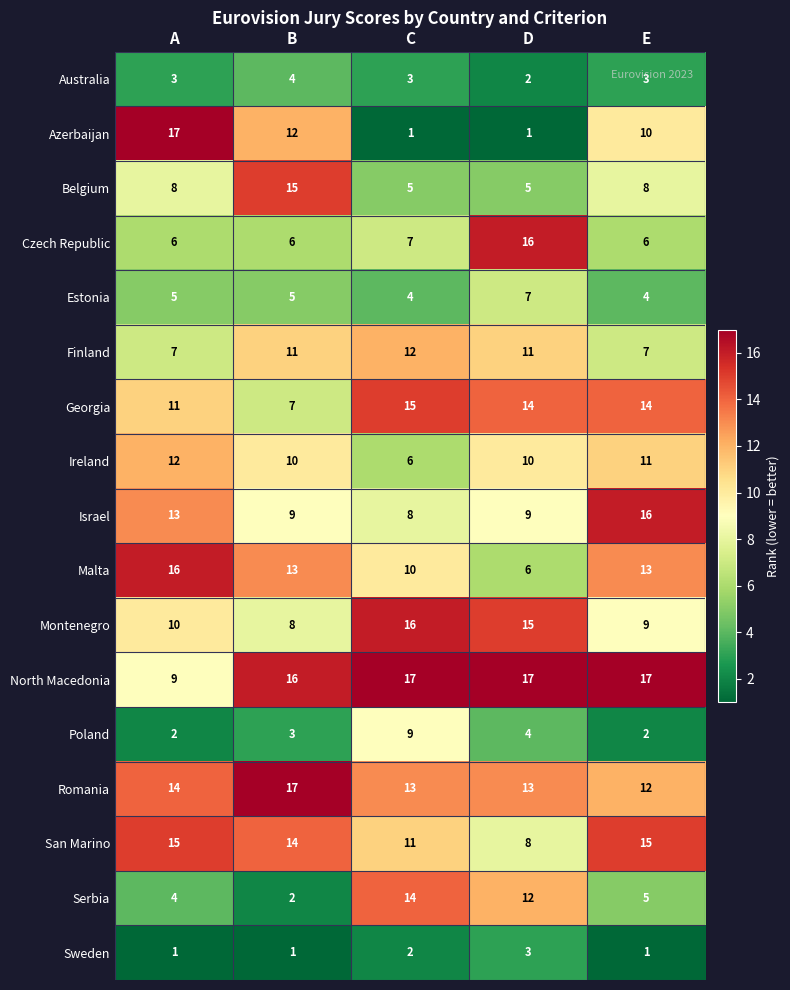

Rank the categories by Montenegro value from lowest to highest.

B, E, A, D, C